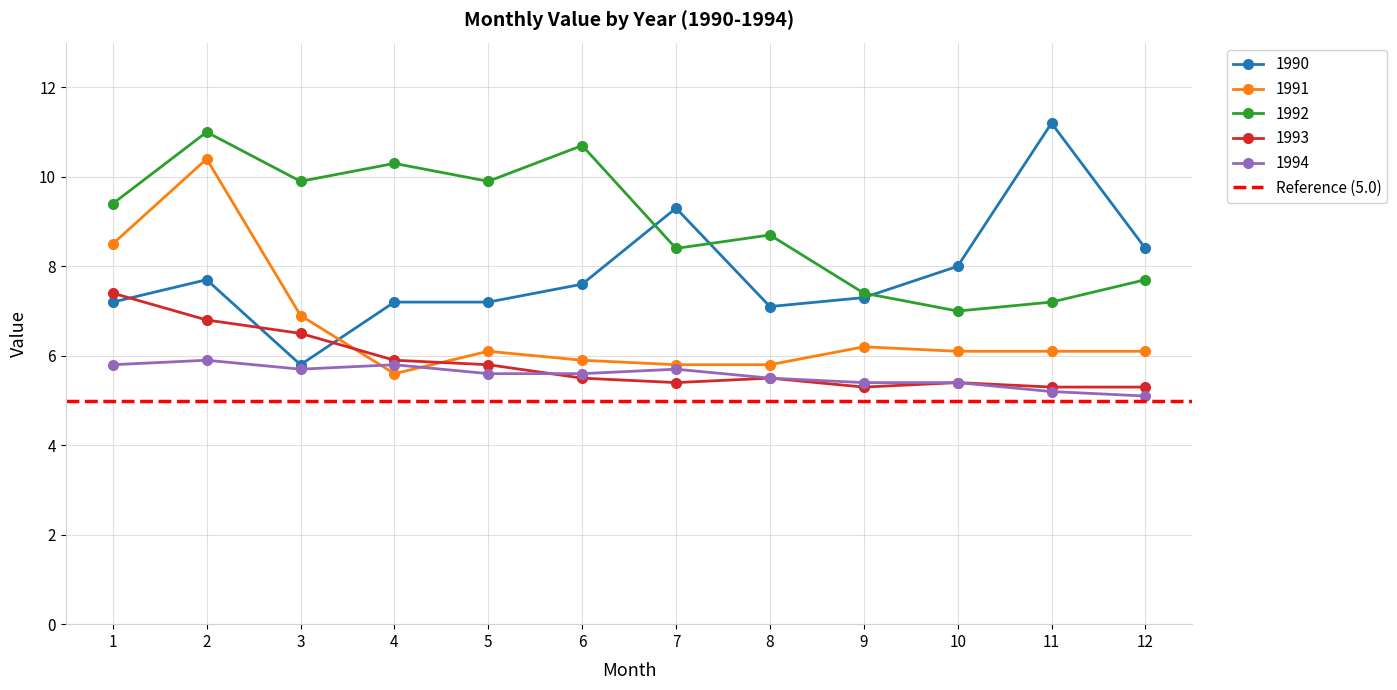

True or false: 1991 has more than 1 points higher than both neighbors.

True